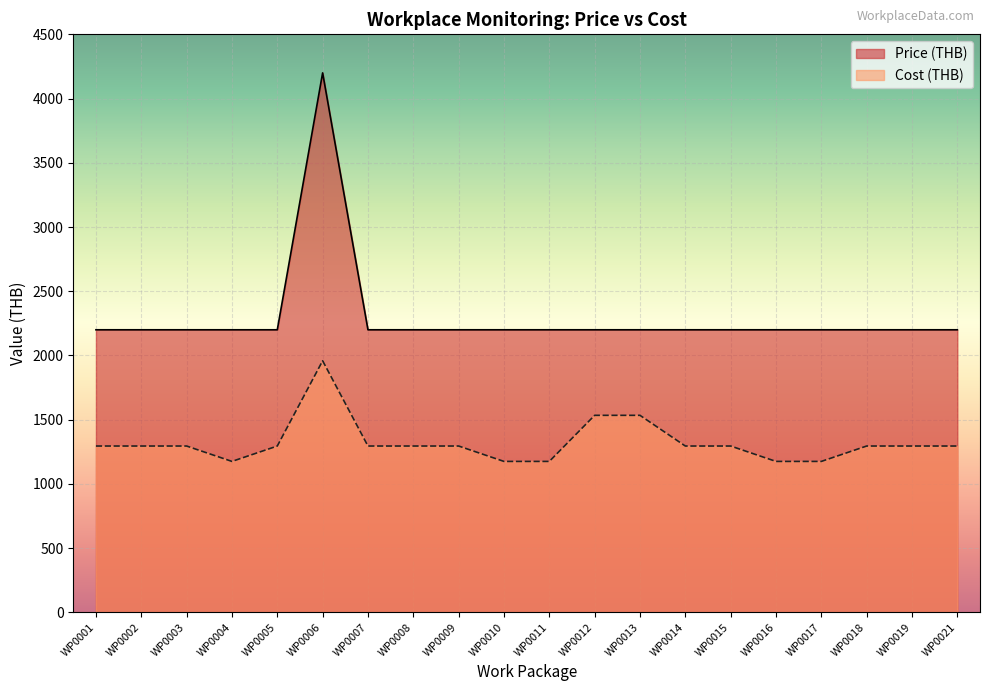

Where is the first local maximum?

WP0006